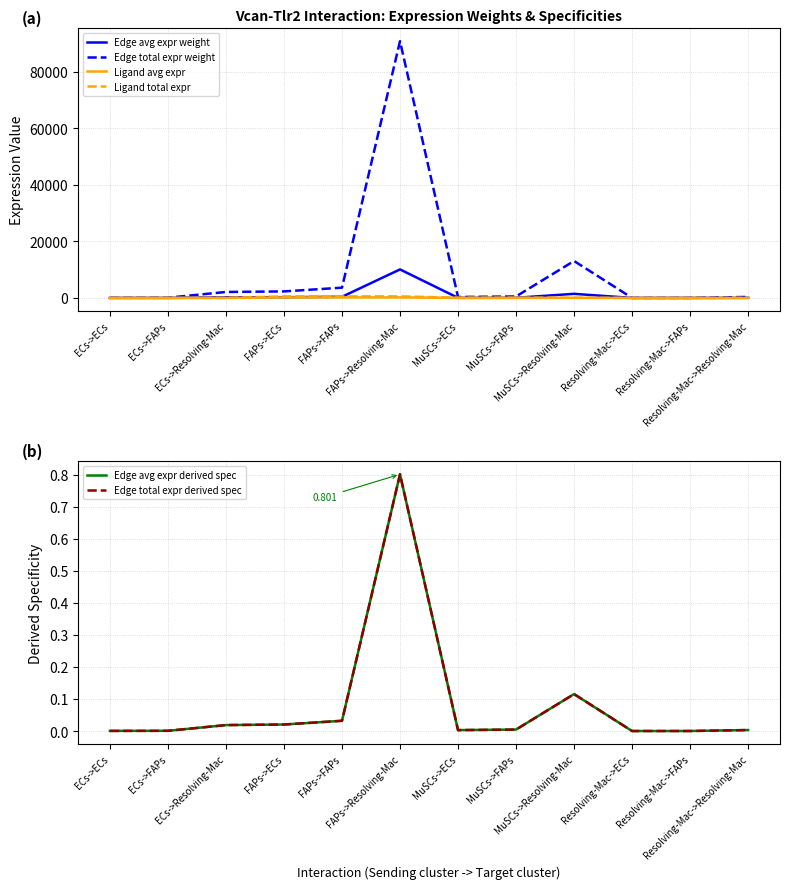

Which series has the largest total across all categories?

Edge total expr weight